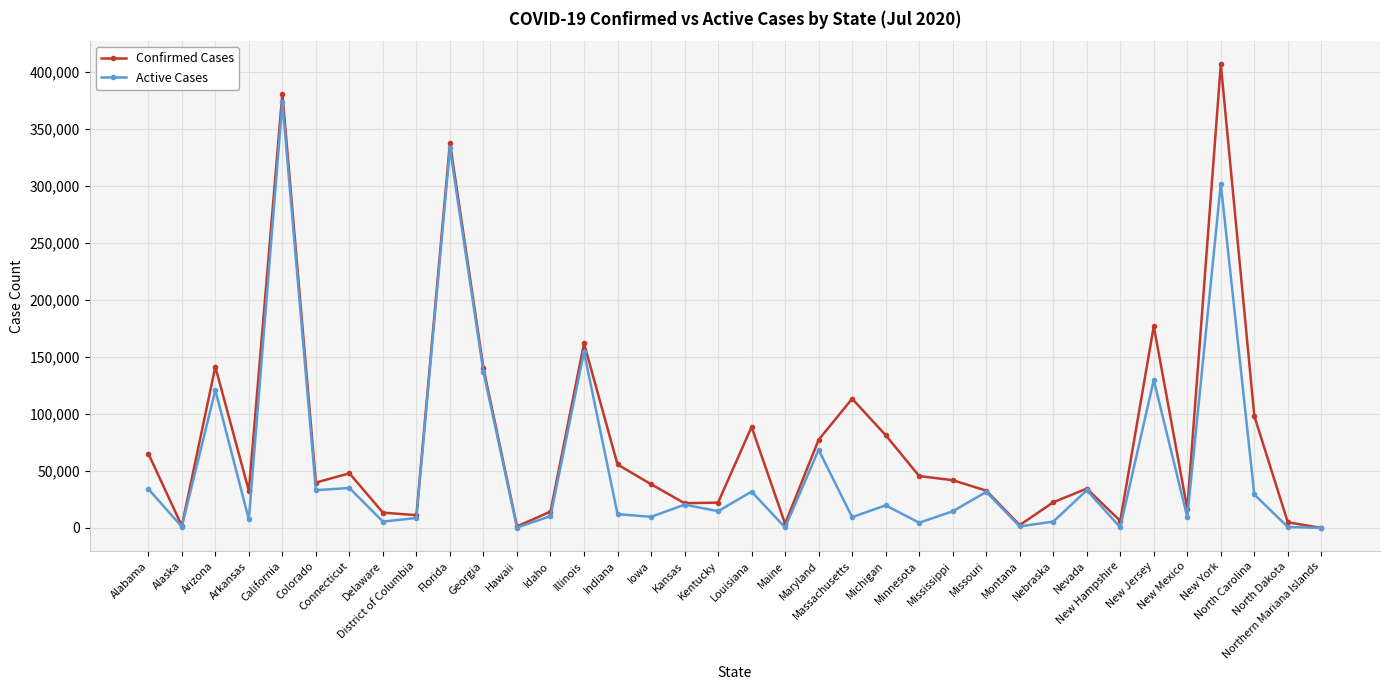

What is the maximum value shown in the chart?

406305